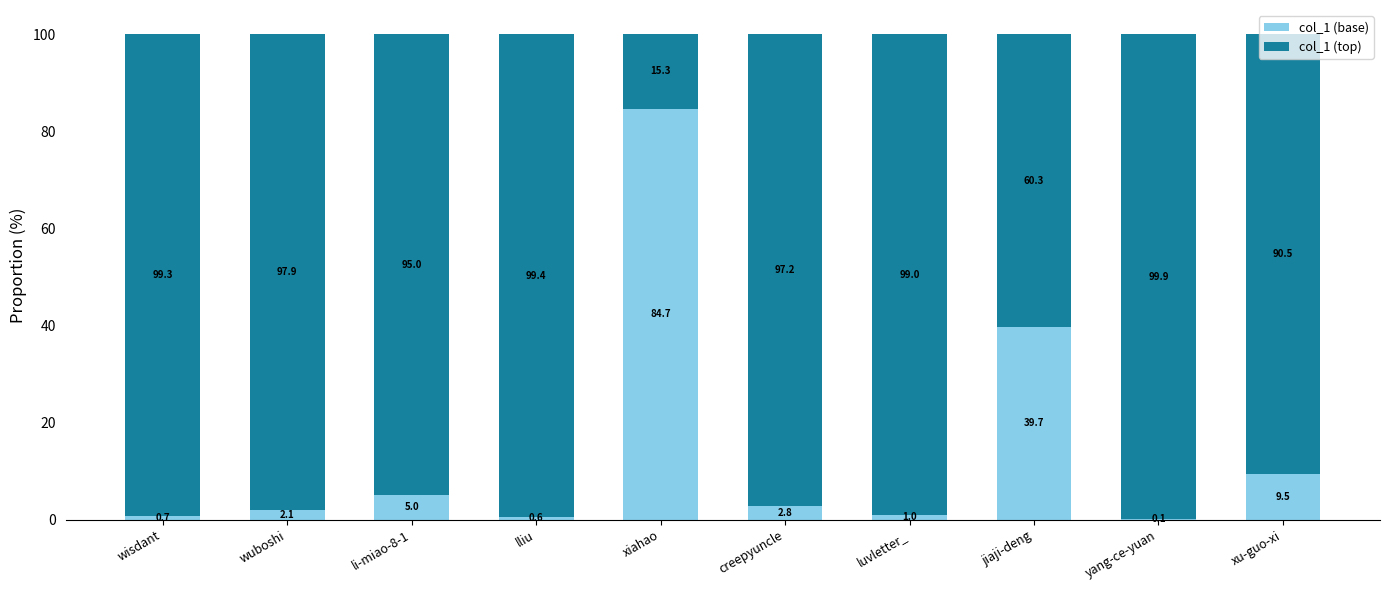

Are the bars horizontal?

No